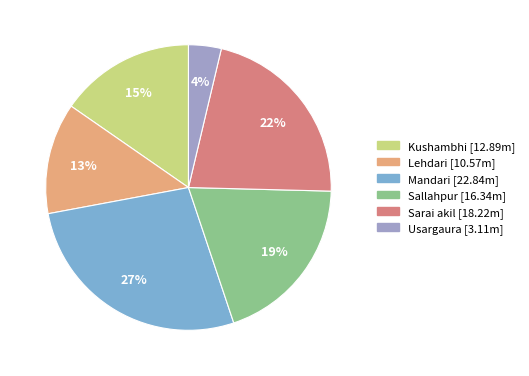

Does any single category account for the majority?

No